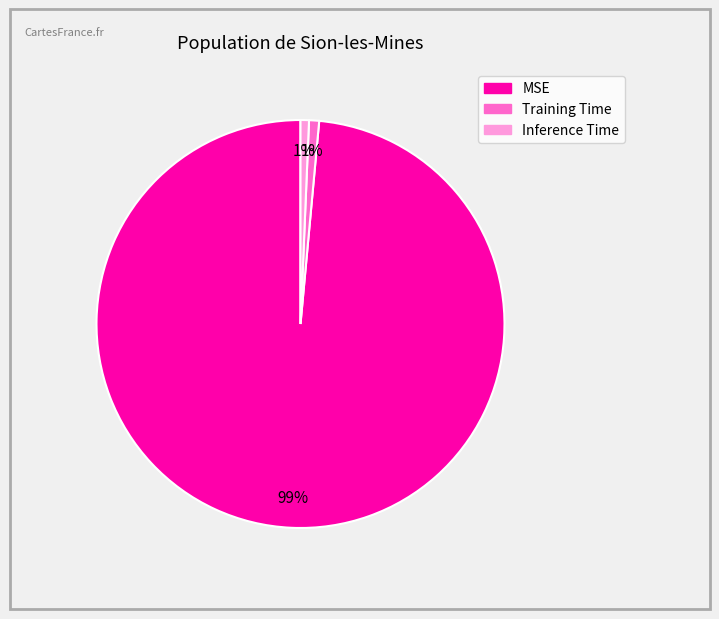

Is there a majority slice in this chart?

Yes